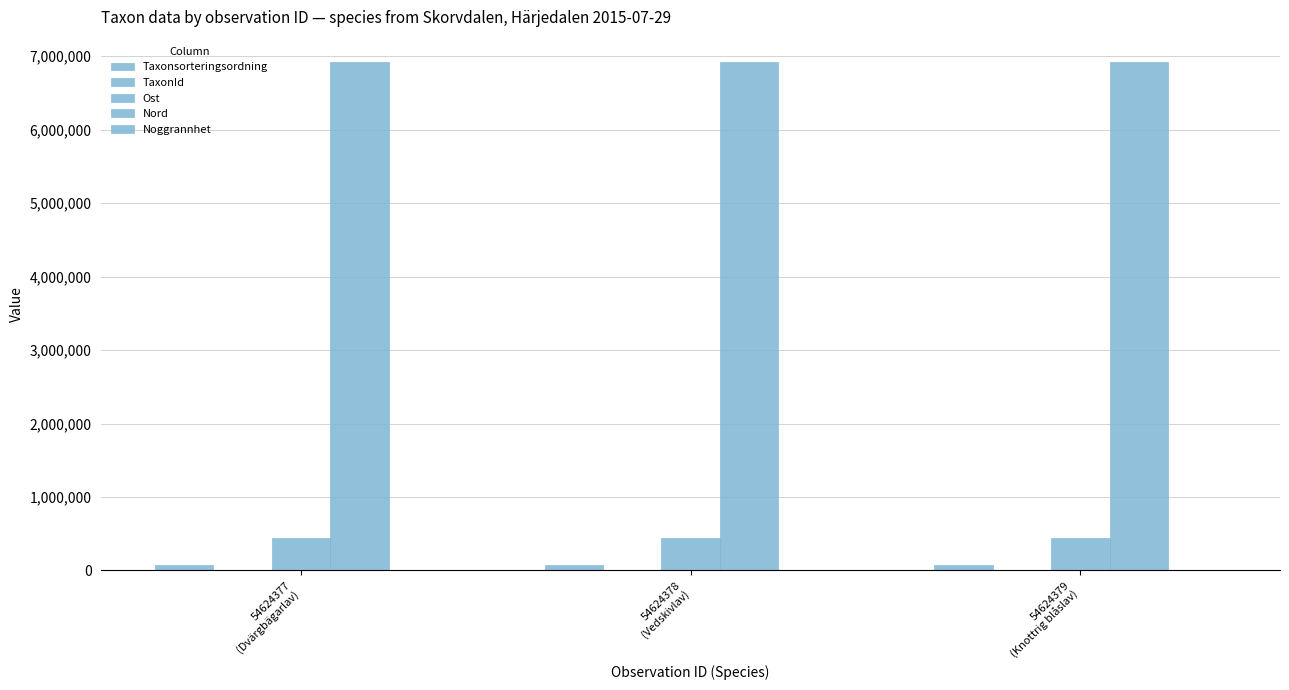

Reading left to right, list all the values displayed in this chart.

Taxonsorteringsordning: 77177.0	78098.0	77588.0
TaxonId: 353.0	6453.0	864.0
Ost: 448321.9	448321.9	448321.9
Nord: 6918231.8	6918231.8	6918231.8
Noggrannhet: 10.0	10.0	10.0